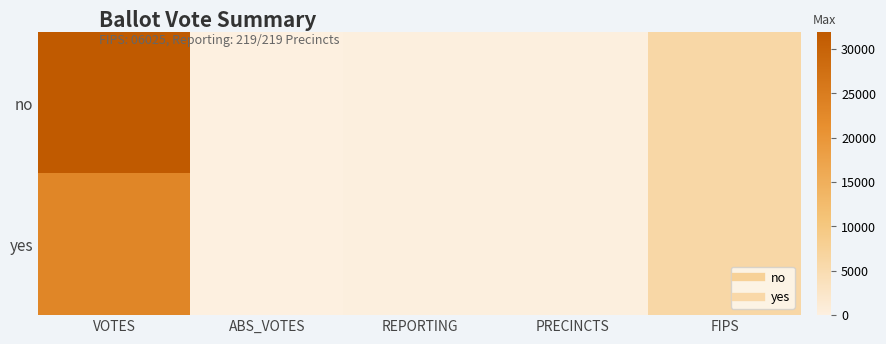

Which series has the largest range (max minus min)?

no